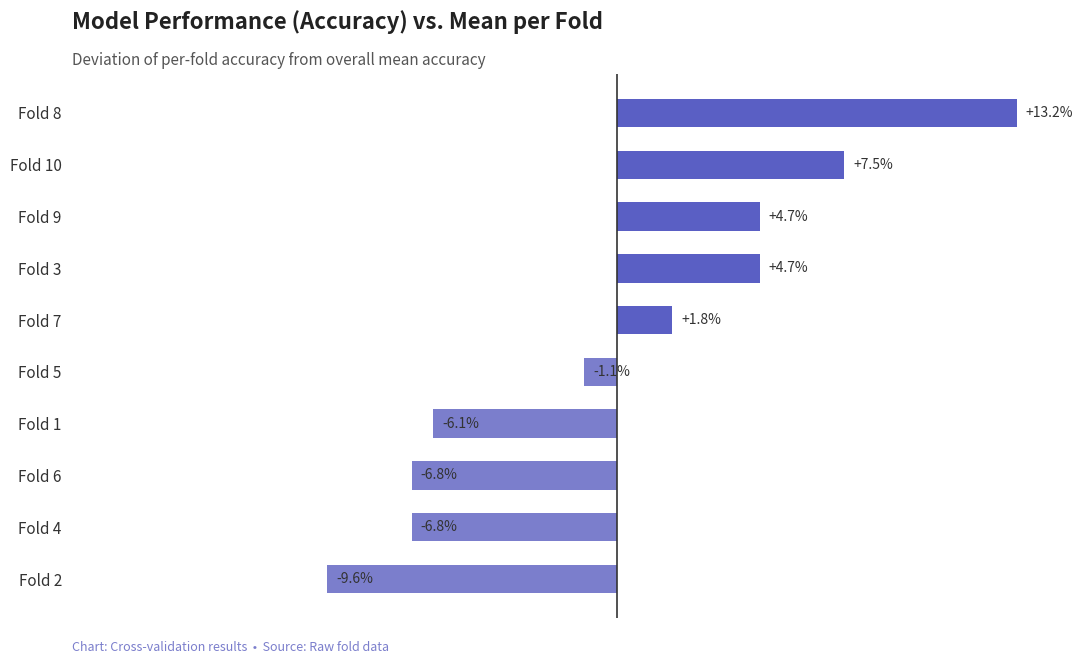

At which category does the chart reach its peak across all series?

Fold 8